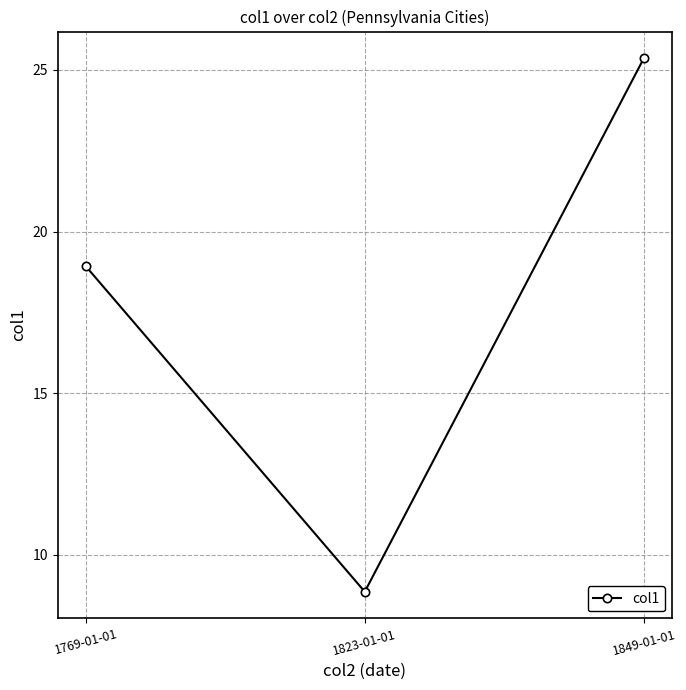

How many data points are less than 18?

1